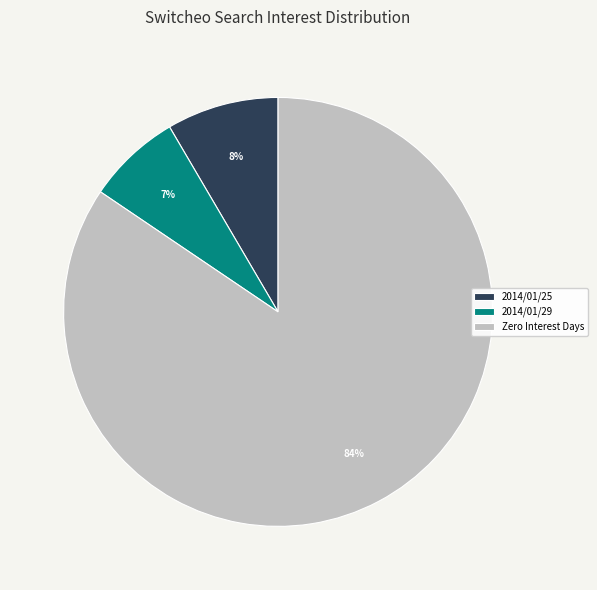

Which slice is the largest?

Zero Interest Days